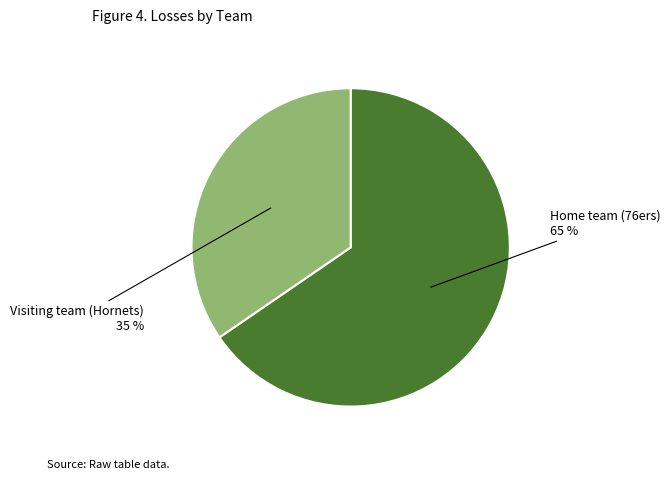

To the nearest percent, what is the average slice percentage?

50%